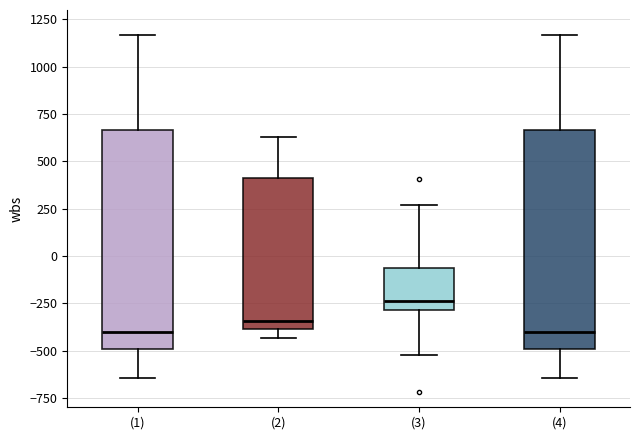

Reading left to right, transcribe this box plot: for each box, give where its median line is, the range the box spans, and where its two whiskers end, as read against the y-axis. The values are not printed on the chart, so give them approximately, as read against the axis.

(1): median -400, box -500 to 650, whiskers -650 to 1150
(2): median -350, box -400 to 400, whiskers -450 to 650
(3): median -250, box -300 to -50, whiskers -500 to 250
(4): median -400, box -500 to 650, whiskers -650 to 1150